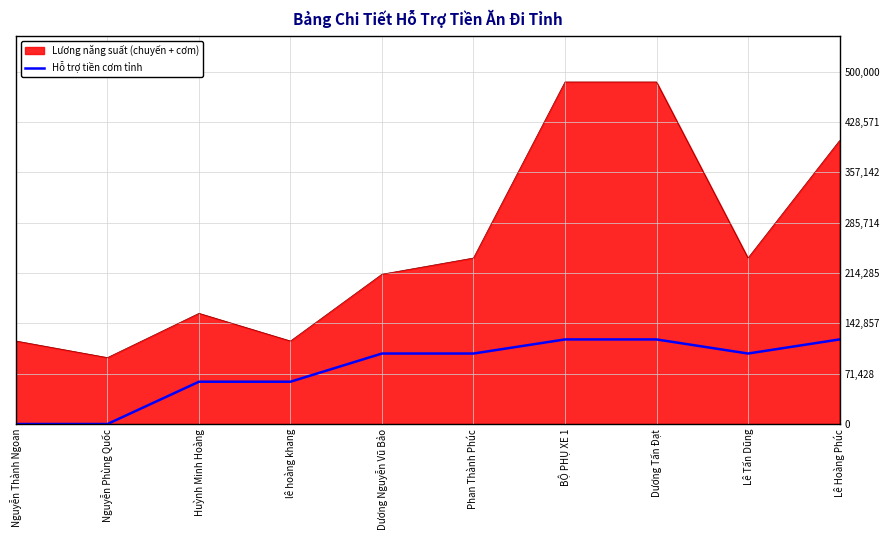

Reading left to right, extract all data points from this chart.

Lương năng suất (chuyến + cơm): Nguyễn Thành Ngoan=117769.2	Nguyễn Phùng Quốc=94215.4	Huỳnh Minh Hoàng=157025.6	lê hoàng khang=117769.2	Dương Nguyễn Vũ Bảo=212525.6	Phan Thành Phúc=235538.5	BỘ PHỤ XE 1=485288.5	Dương Tấn Đạt=485288.5	Lê Tấn Dũng=235538.5	Lê Hoàng Phúc=402038.5
Hỗ trợ tiền cơm tỉnh: Nguyễn Thành Ngoan=0.0	Nguyễn Phùng Quốc=0.0	Huỳnh Minh Hoàng=60000.0	lê hoàng khang=60000.0	Dương Nguyễn Vũ Bảo=100000.0	Phan Thành Phúc=100000.0	BỘ PHỤ XE 1=120000.0	Dương Tấn Đạt=120000.0	Lê Tấn Dũng=100000.0	Lê Hoàng Phúc=120000.0